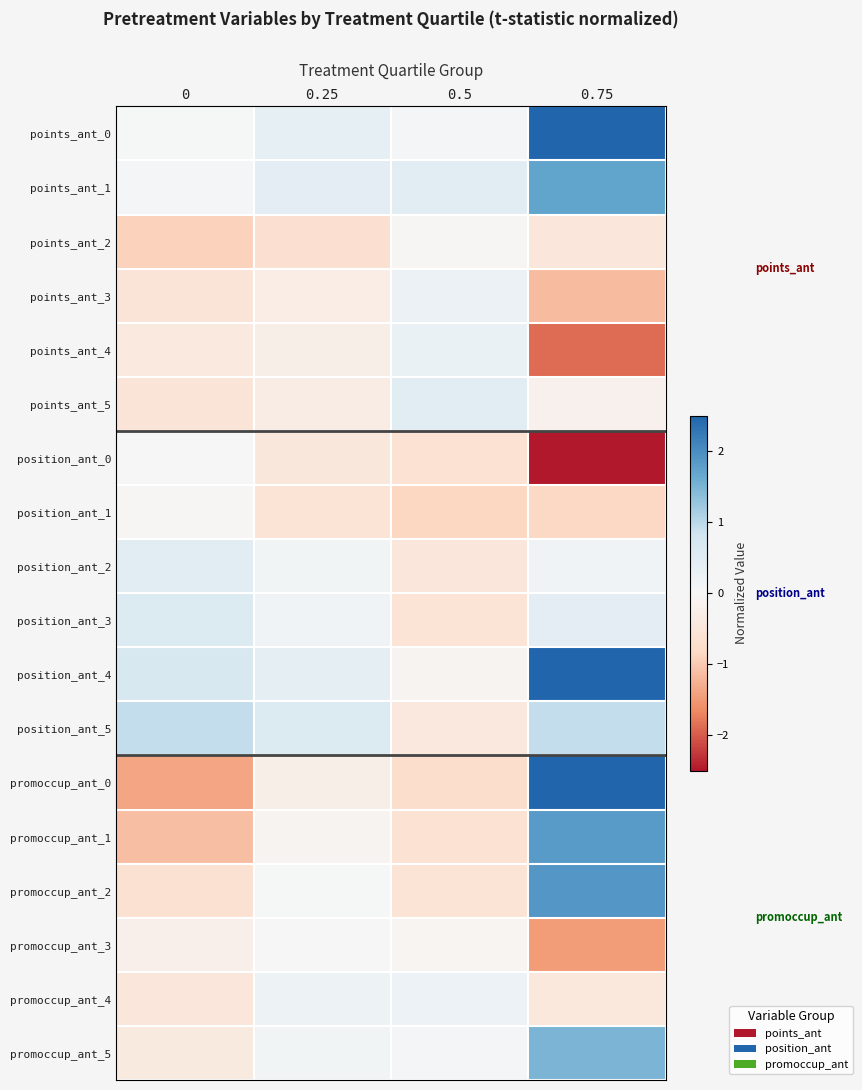

Which label corresponds to the largest value in the chart?

0.75